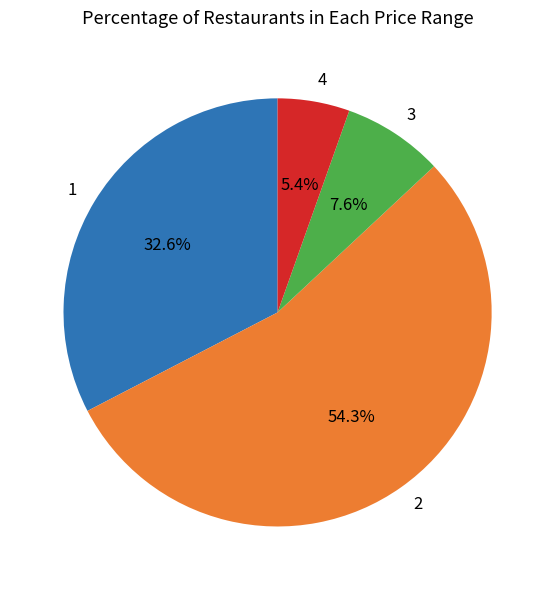

Rank the categories by value from highest to lowest.

2, 1, 3, 4